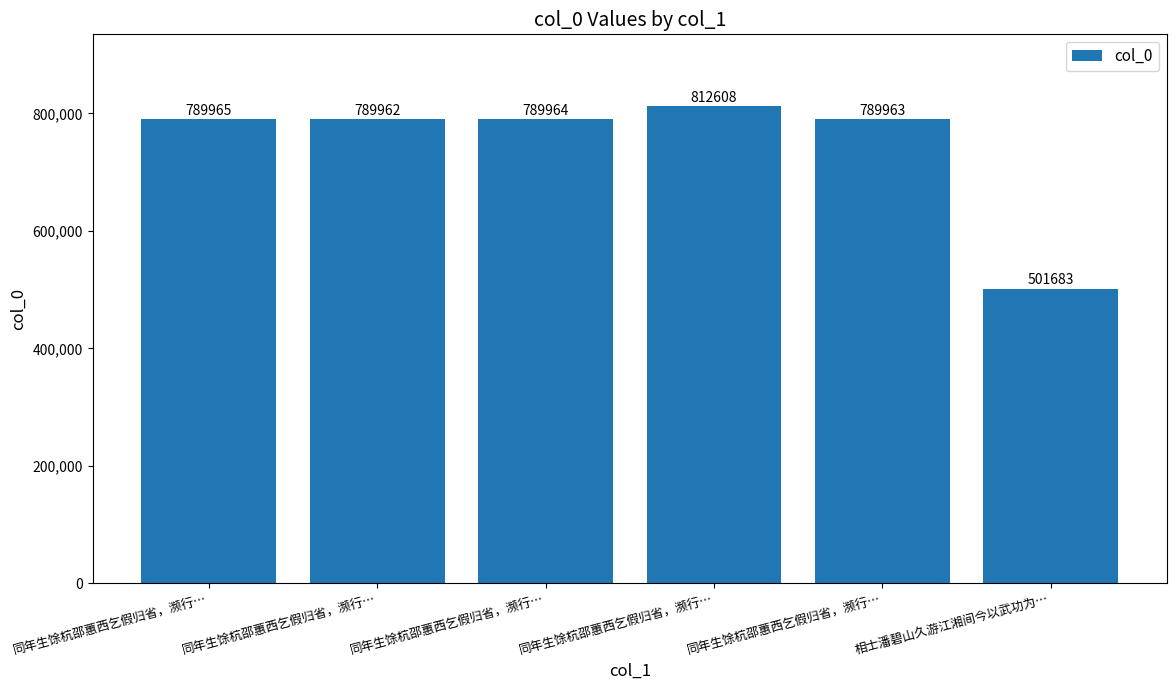

What is the change in value from 同年生馀杭邵蕙西乞假归省，濒行… to 相士潘碧山久游江湘间今以武功为…?

-310925